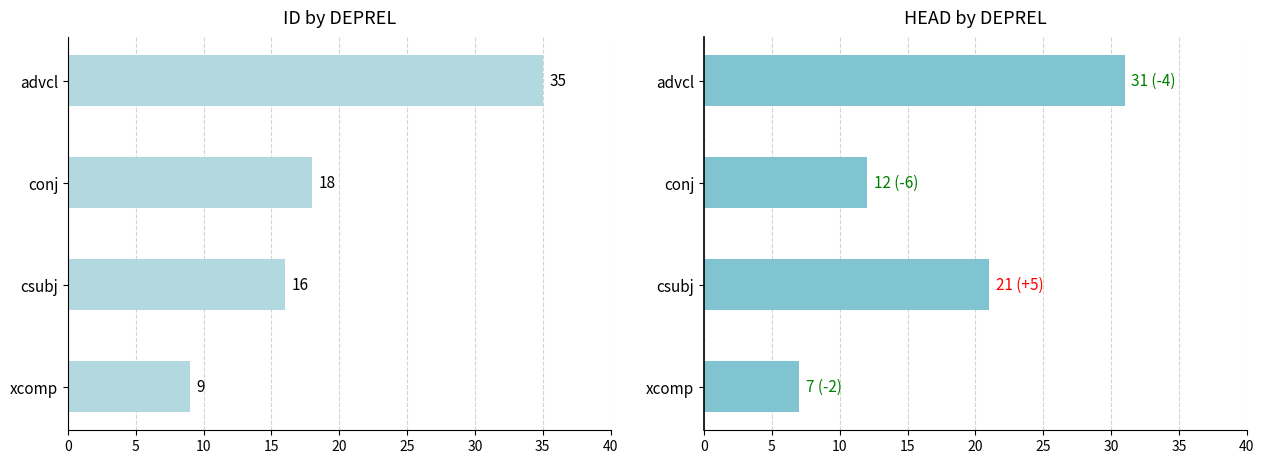

Rank the series by their average value, from highest to lowest.

ID, HEAD